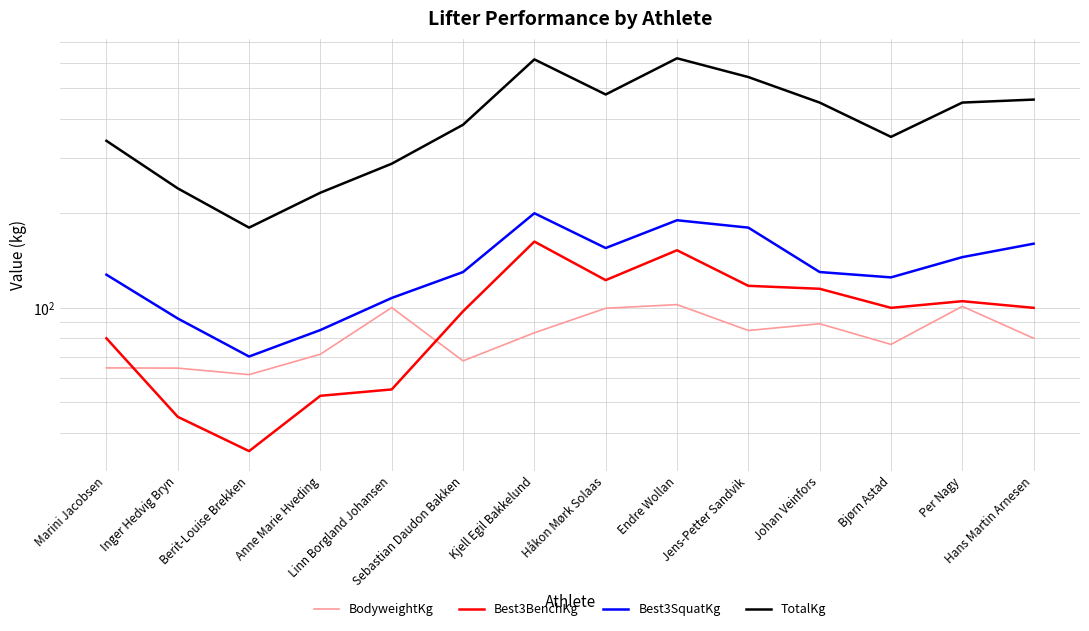

What is the sum of the TotalKg values at Linn Borgland Johansen and Kjell Egil Bakkelund?

905.0